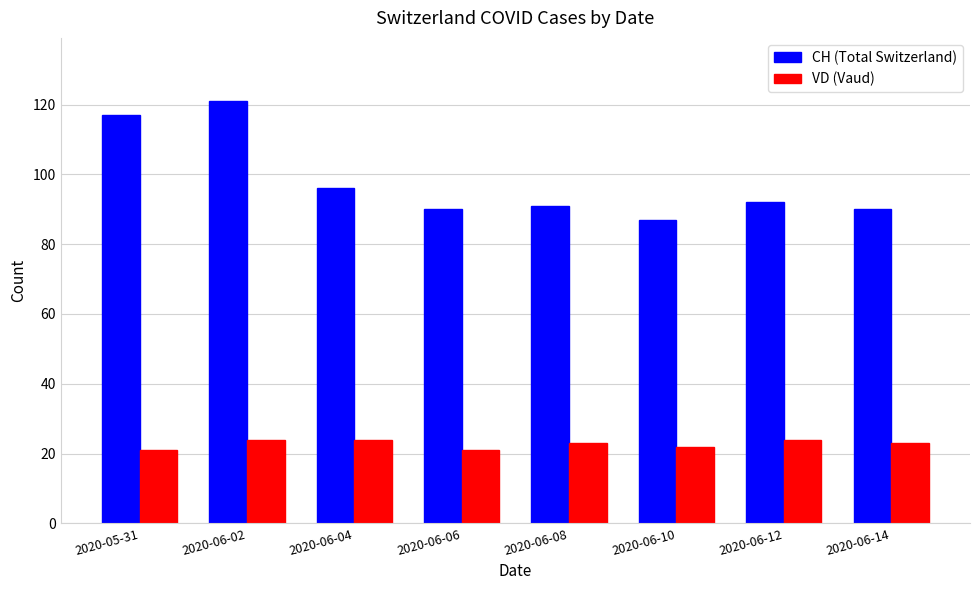

How many bars are there in total?

16